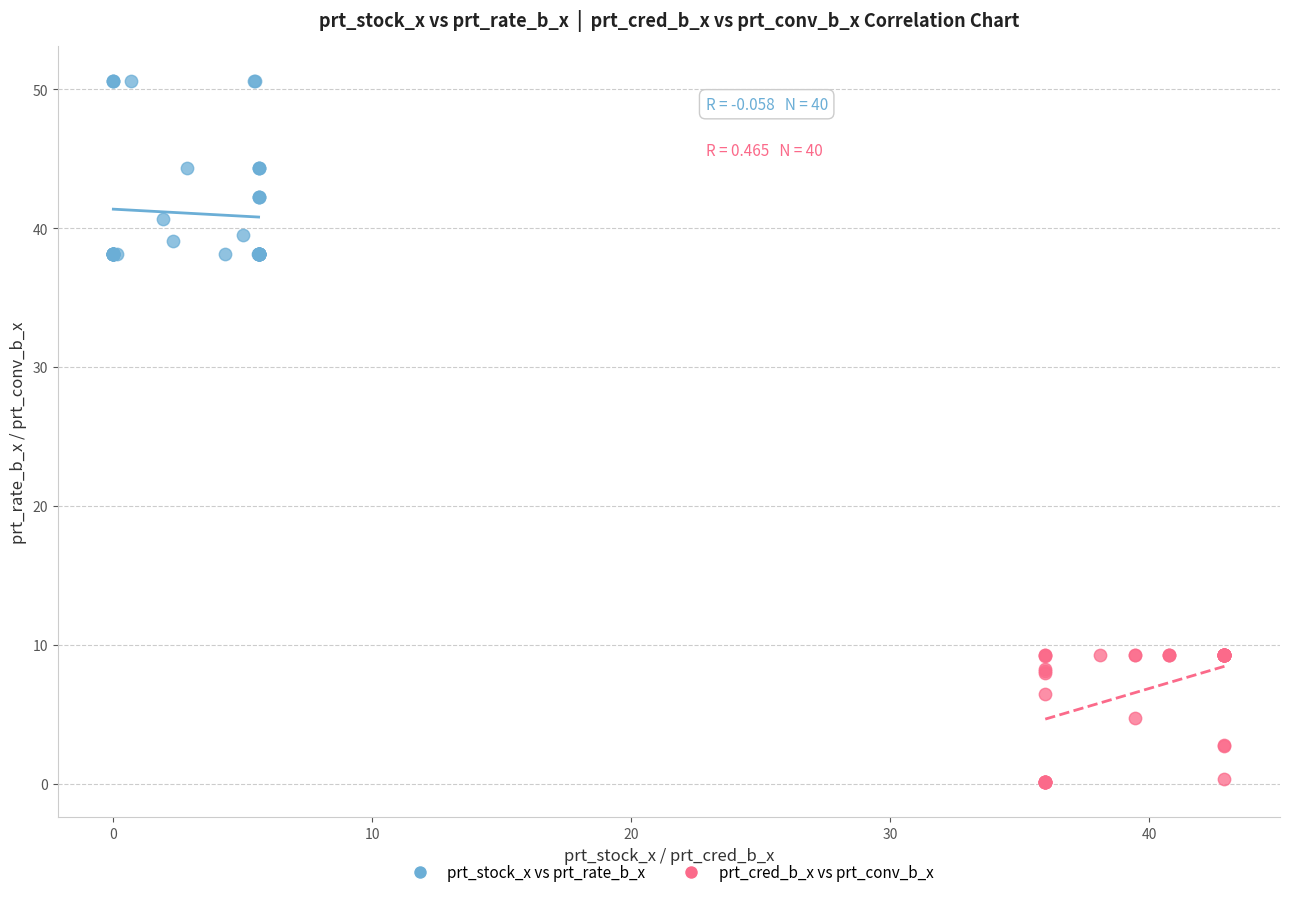

Which series has the widest spread of Y values?

prt_stock_x vs prt_rate_b_x